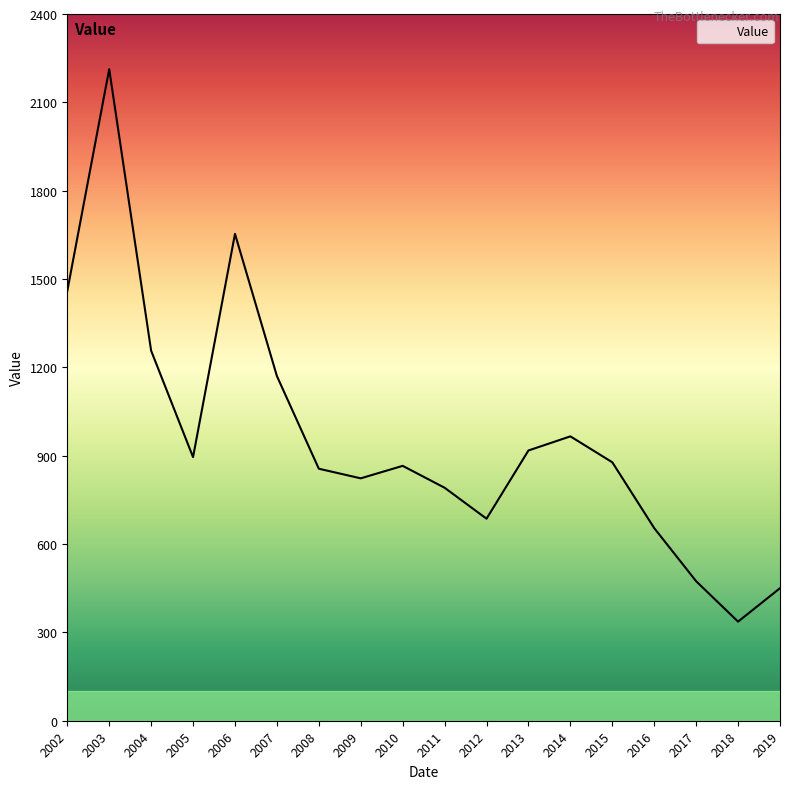

Is it true that the value at 2012 is 686.1?

True